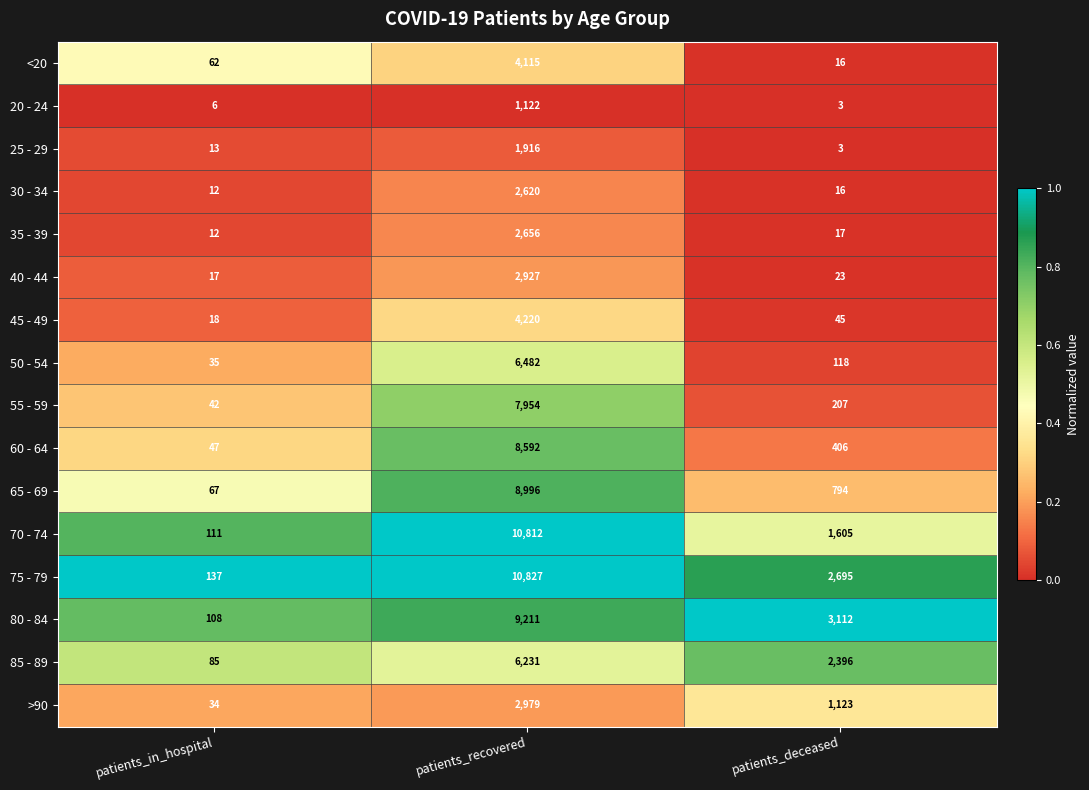

At which label does 40 - 44 first exceed 23?

patients_recovered